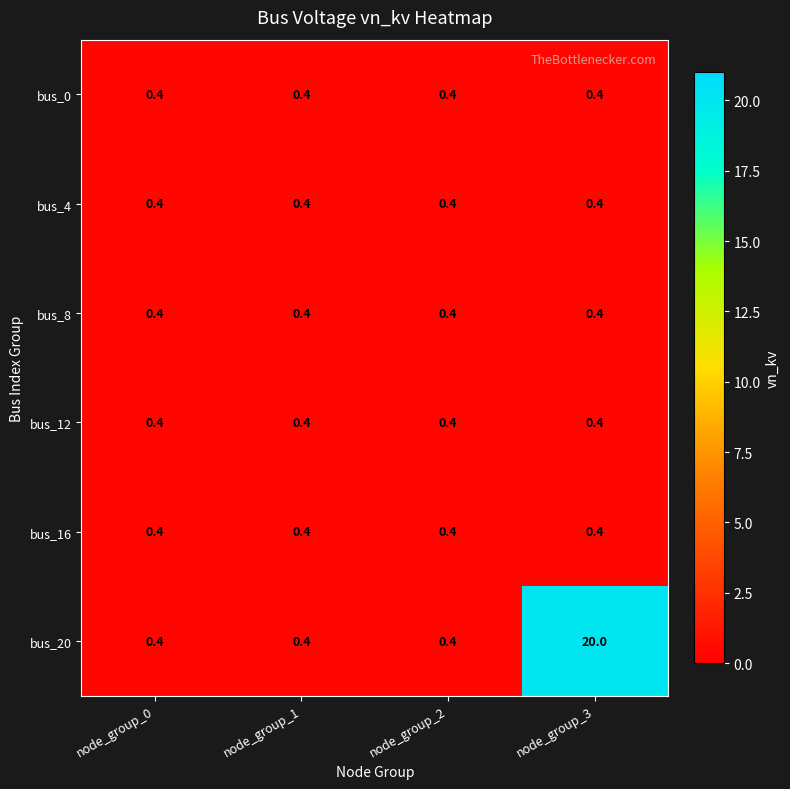

How many series are shown in this chart?

6